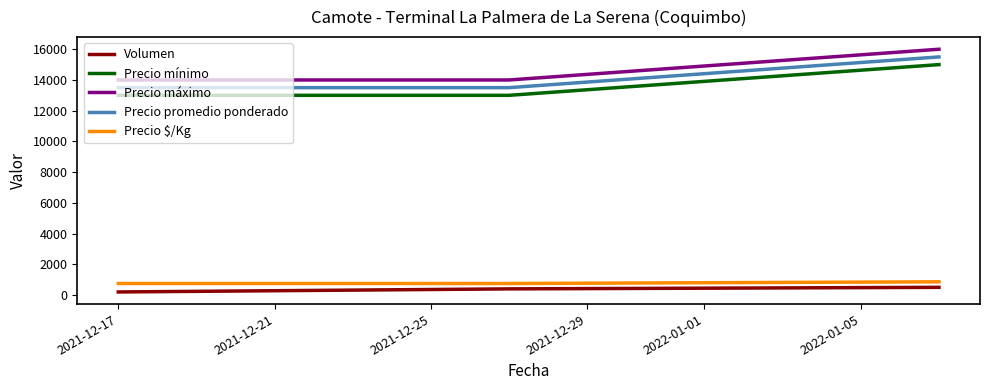

What is the maximum value shown in the chart?

16000